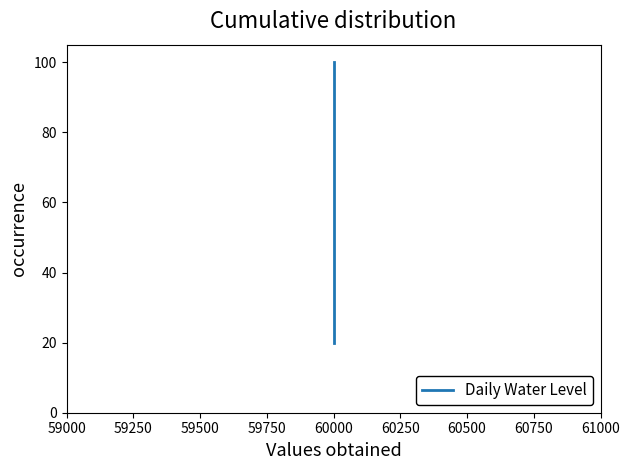

What is the value of the 2nd point from the left?

40